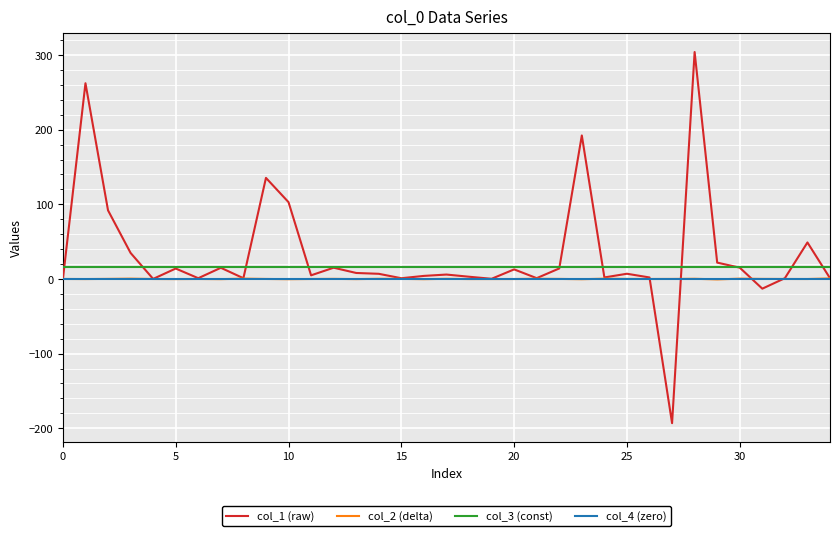

True or false: col_2 (delta) and col_3 (const) cross at least once.

False